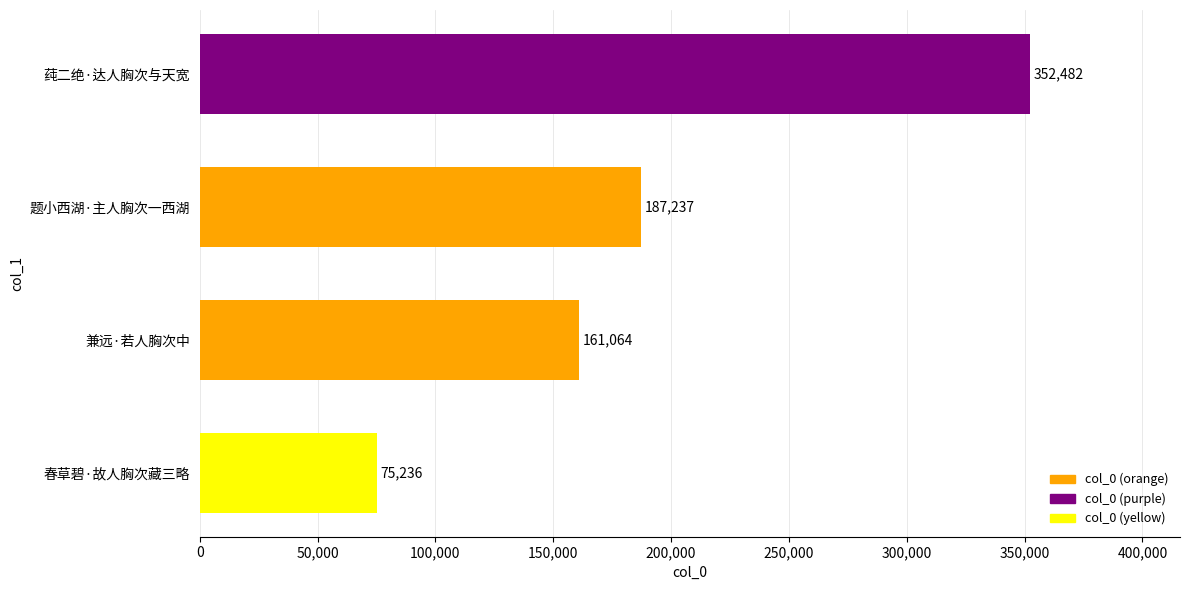

What value does the data have at 莼二绝·达人胸次与天宽?

352482